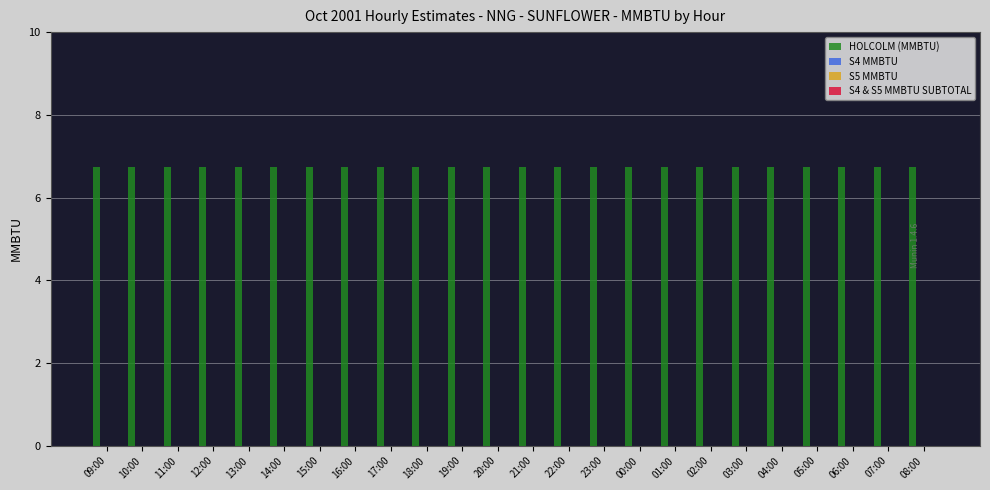

Reading left to right, what are all the values shown in this chart?

HOLCOLM (MMBTU): 09:00=6.8	10:00=6.8	11:00=6.8	12:00=6.8	13:00=6.8	14:00=6.8	15:00=6.8	16:00=6.8	17:00=6.8	18:00=6.8	19:00=6.8	20:00=6.8	21:00=6.8	22:00=6.8	23:00=6.8	00:00=6.8	01:00=6.8	02:00=6.8	03:00=6.8	04:00=6.8	05:00=6.8	06:00=6.8	07:00=6.8	08:00=6.8
S4 MMBTU: 09:00=0.0	10:00=0.0	11:00=0.0	12:00=0.0	13:00=0.0	14:00=0.0	15:00=0.0	16:00=0.0	17:00=0.0	18:00=0.0	19:00=0.0	20:00=0.0	21:00=0.0	22:00=0.0	23:00=0.0	00:00=0.0	01:00=0.0	02:00=0.0	03:00=0.0	04:00=0.0	05:00=0.0	06:00=0.0	07:00=0.0	08:00=0.0
S5 MMBTU: 09:00=0.0	10:00=0.0	11:00=0.0	12:00=0.0	13:00=0.0	14:00=0.0	15:00=0.0	16:00=0.0	17:00=0.0	18:00=0.0	19:00=0.0	20:00=0.0	21:00=0.0	22:00=0.0	23:00=0.0	00:00=0.0	01:00=0.0	02:00=0.0	03:00=0.0	04:00=0.0	05:00=0.0	06:00=0.0	07:00=0.0	08:00=0.0
S4 & S5 MMBTU SUBTOTAL: 09:00=0.0	10:00=0.0	11:00=0.0	12:00=0.0	13:00=0.0	14:00=0.0	15:00=0.0	16:00=0.0	17:00=0.0	18:00=0.0	19:00=0.0	20:00=0.0	21:00=0.0	22:00=0.0	23:00=0.0	00:00=0.0	01:00=0.0	02:00=0.0	03:00=0.0	04:00=0.0	05:00=0.0	06:00=0.0	07:00=0.0	08:00=0.0